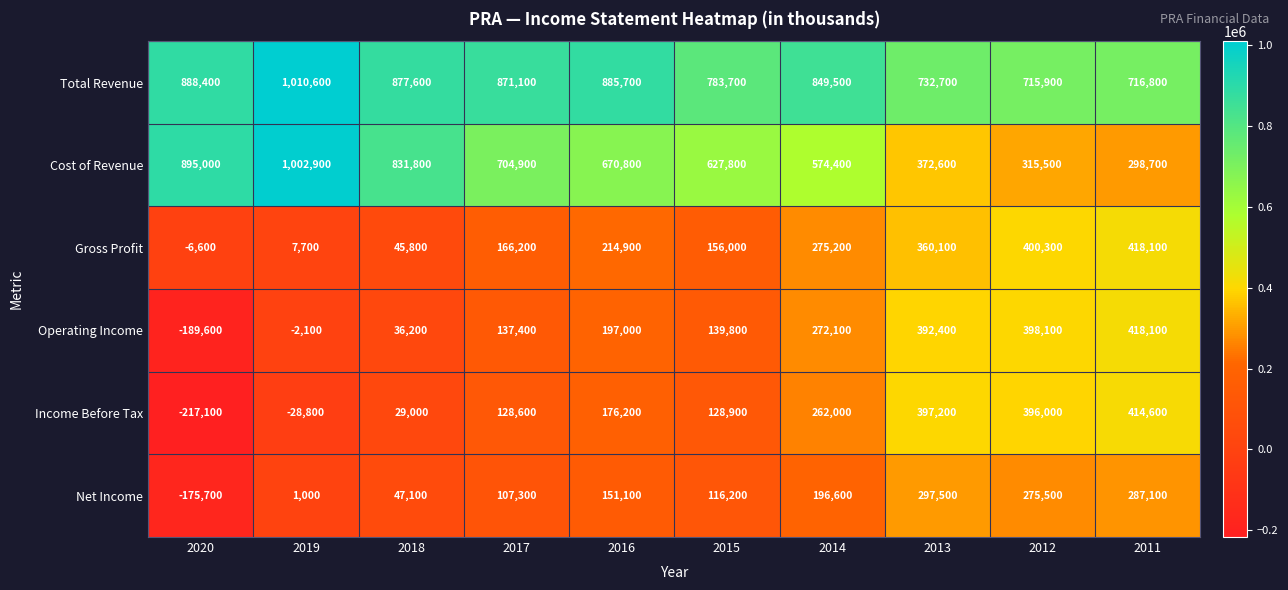

At which label is Income Before Tax closest to 98750?

2017